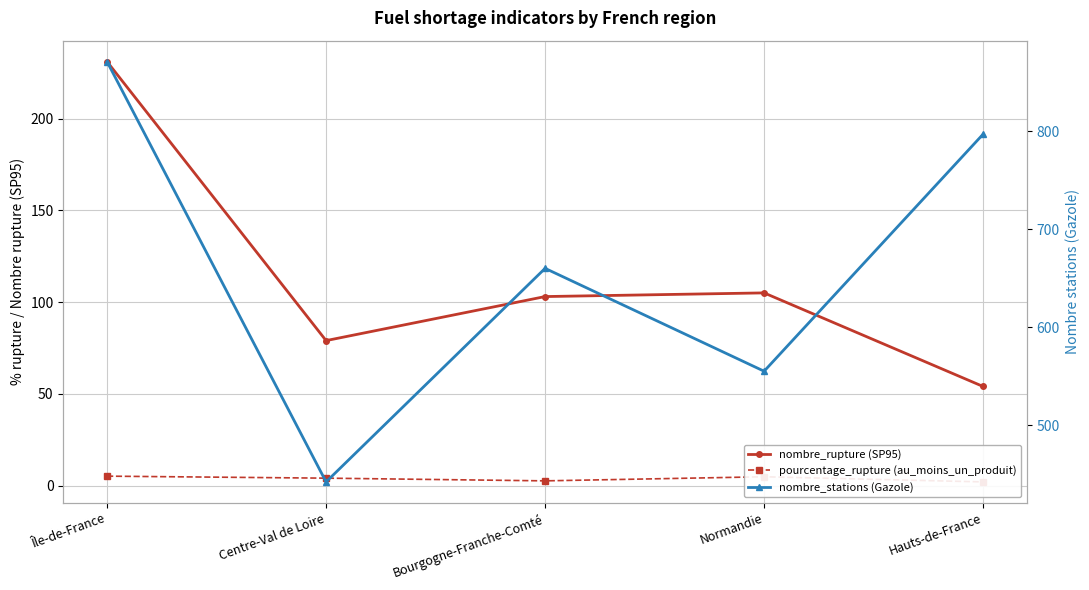

What is the label of the 1st point from the right?

Hauts-de-France